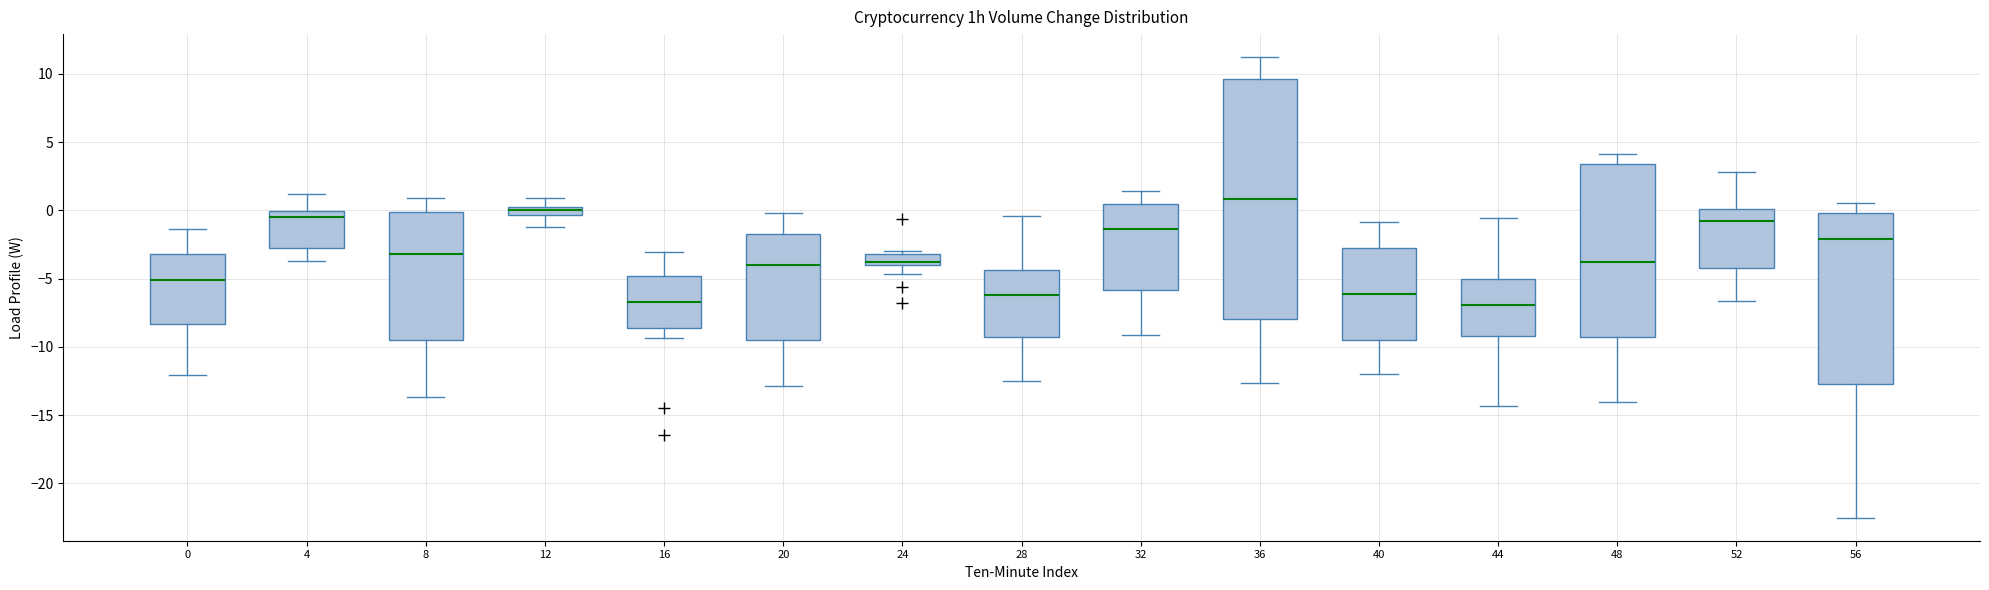

Which box is the tallest, from its lower edge to its upper edge?

36